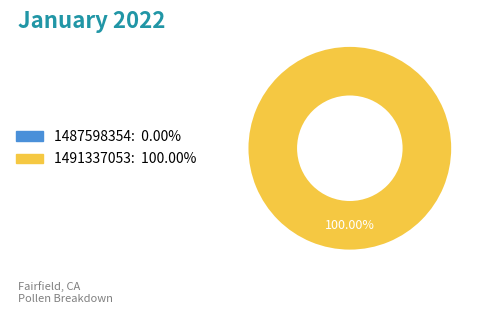

What is the largest slice in the pie chart?

1491337053